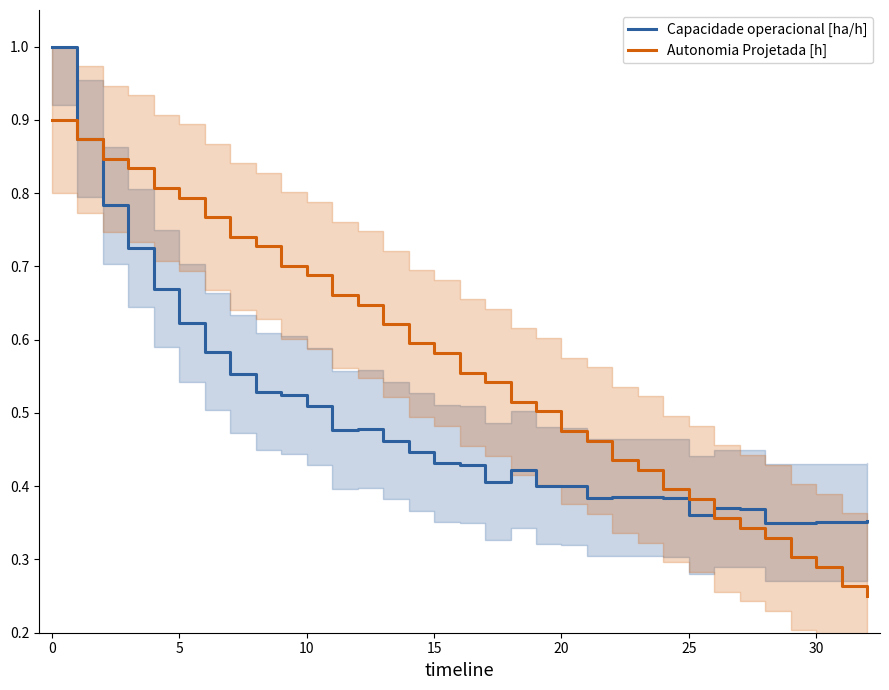

Which series has the largest range (max minus min)?

Capacidade operacional [ha/h]